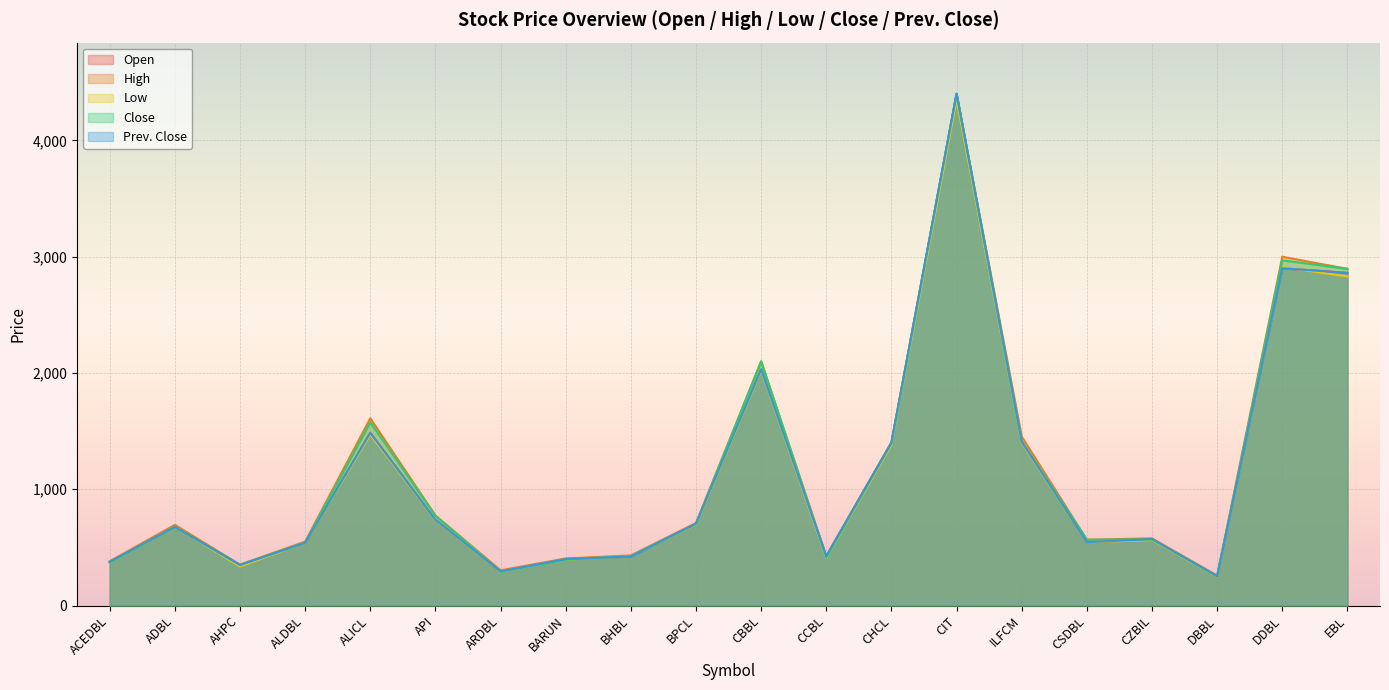

What is the label of the 12th point from the right?

BHBL